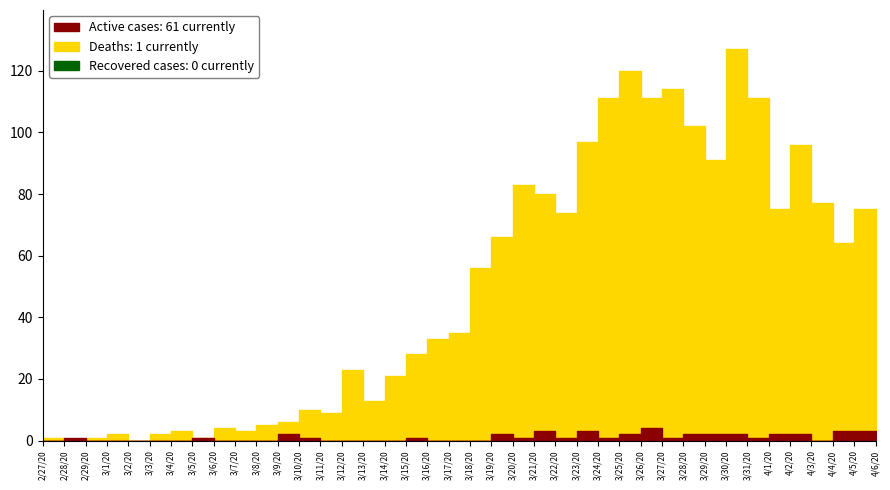

Does the chart have visible grid lines?

No